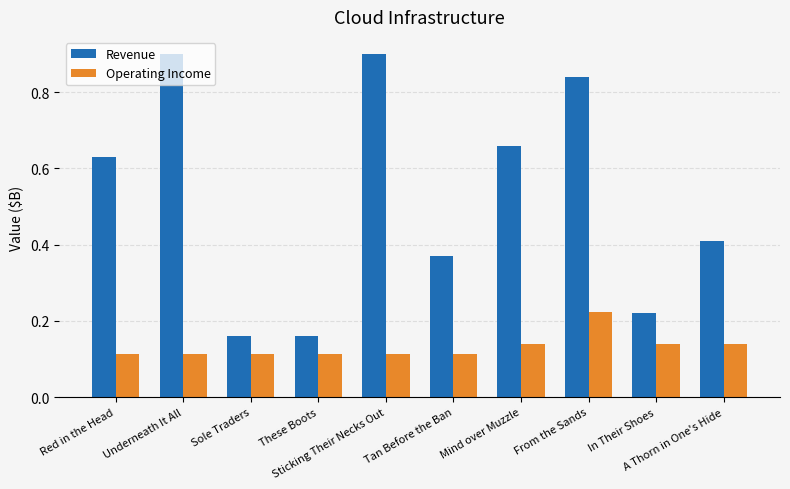

What is the maximum value shown in the chart?

0.9